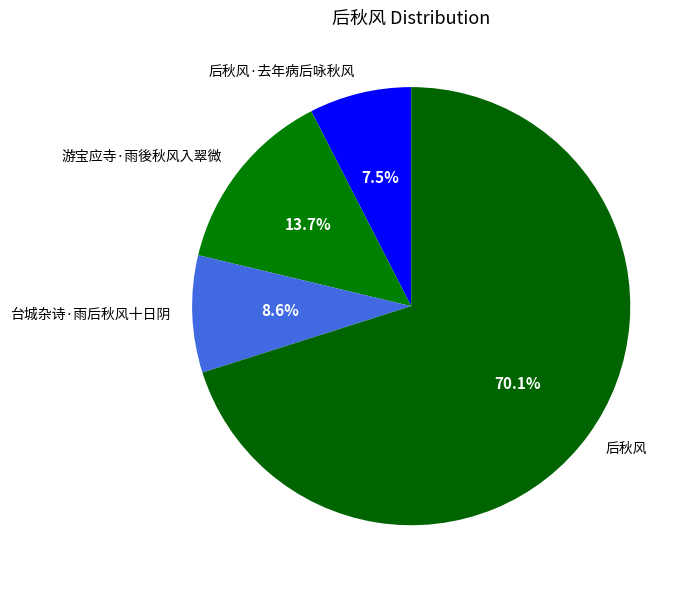

Combined, do 游宝应寺·雨後秋风入翠微 and 后秋风·去年病后咏秋风 account for over 50%?

No